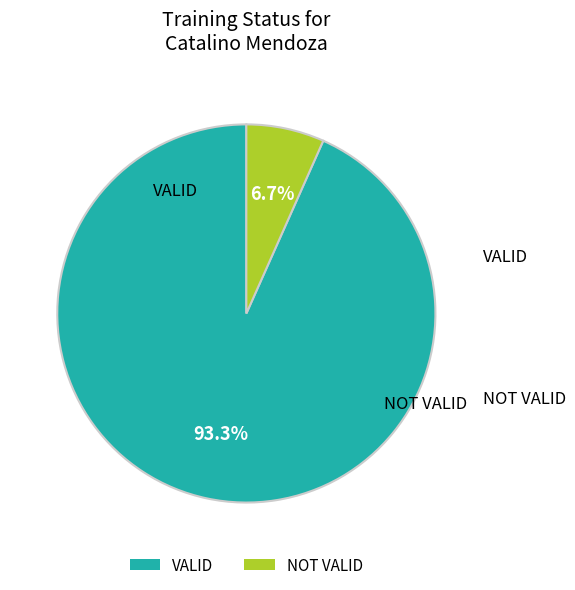

To the nearest percent, what is the average slice percentage?

50%